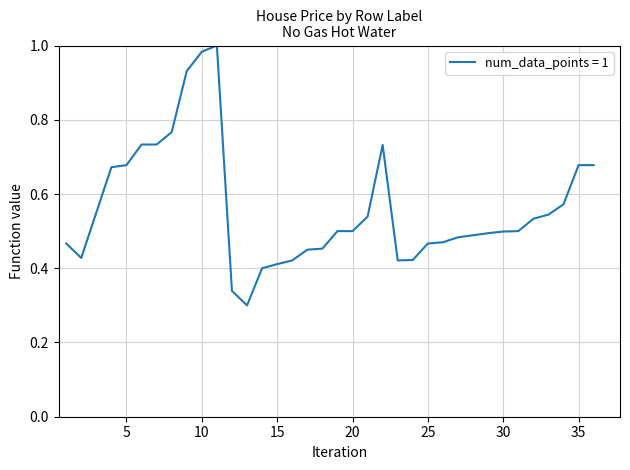

At which category does the data reach its first local valley?

2